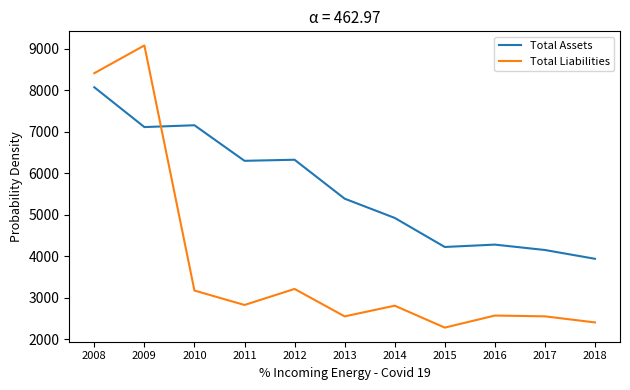

Read the Total Liabilities value at 2010, to the nearest 50.

3150